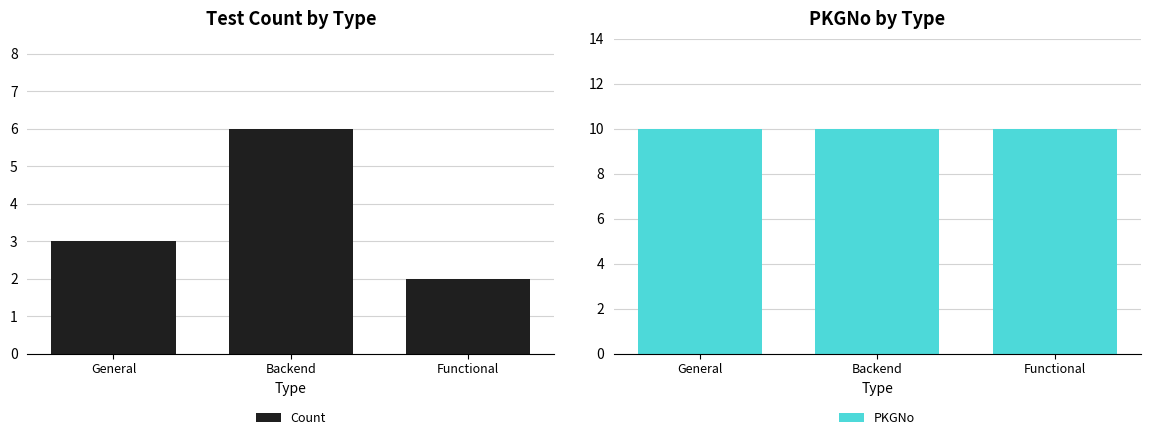

Is it true that PKGNo equals 10 at Functional?

True